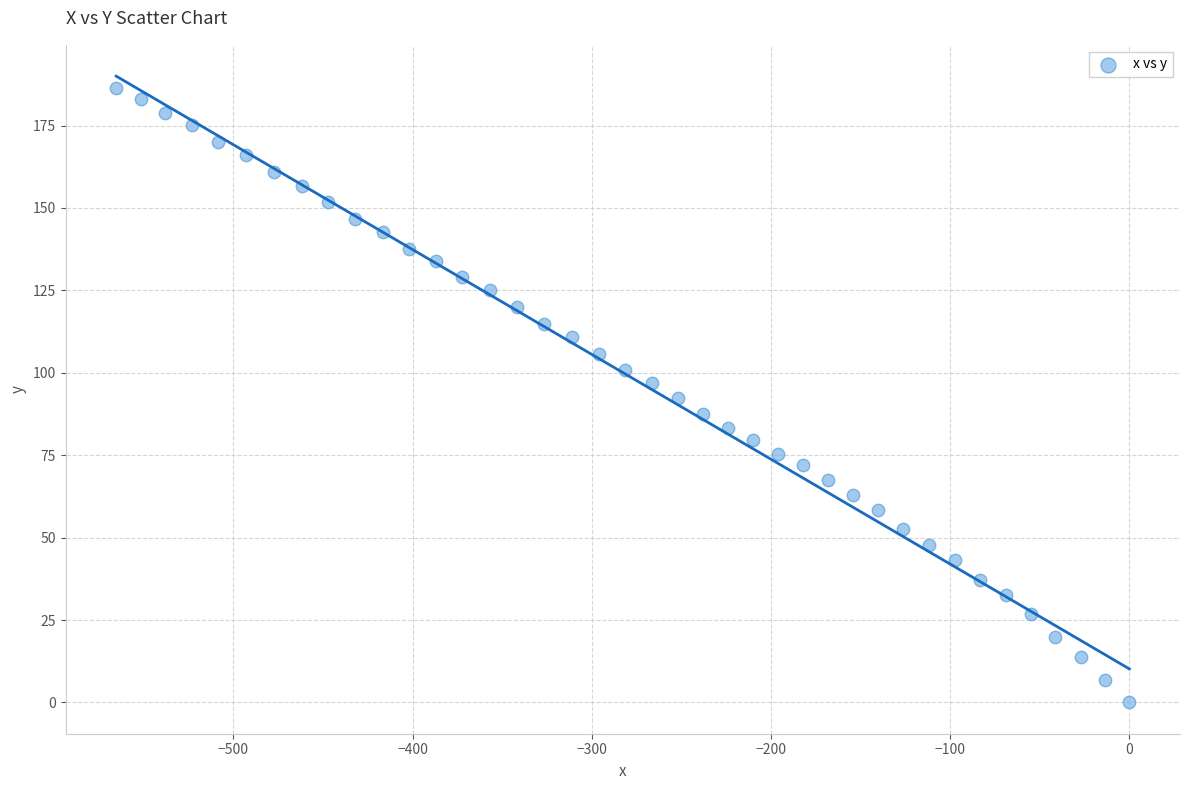

What is the range of Y values (max minus min)?

186.3